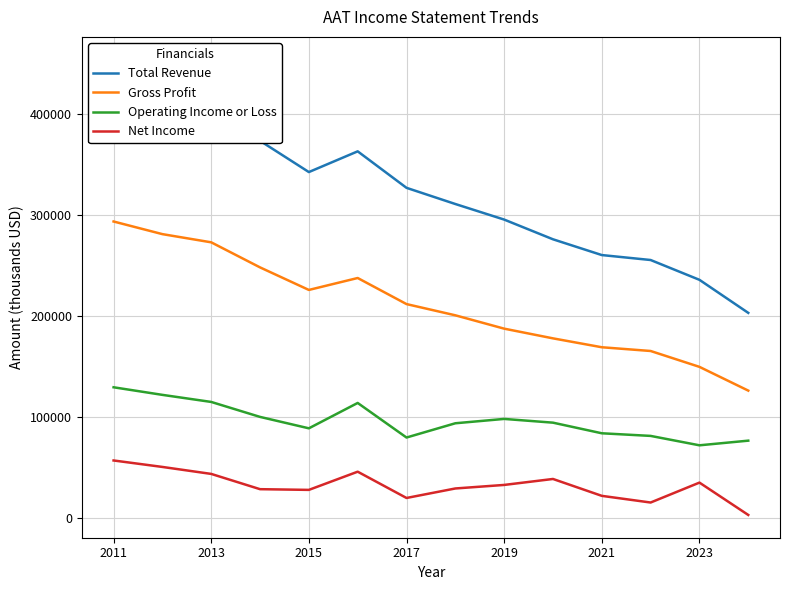

Rank the series by their maximum value, from highest to lowest.

Total Revenue, Gross Profit, Operating Income or Loss, Net Income